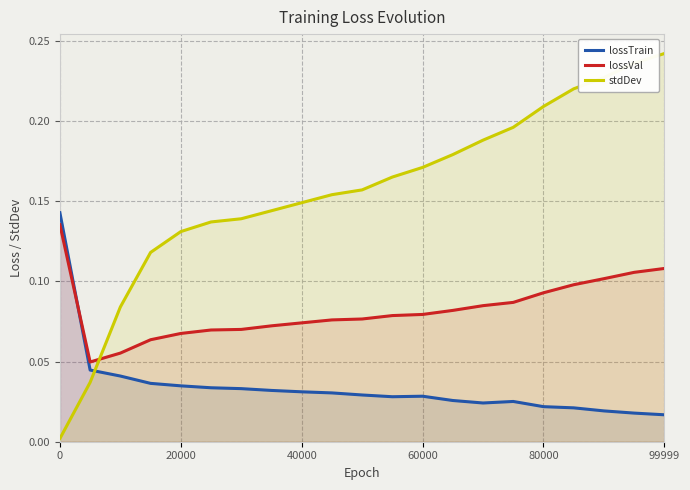

At 40000, list the series in order from largest to smallest.

stdDev, lossVal, lossTrain